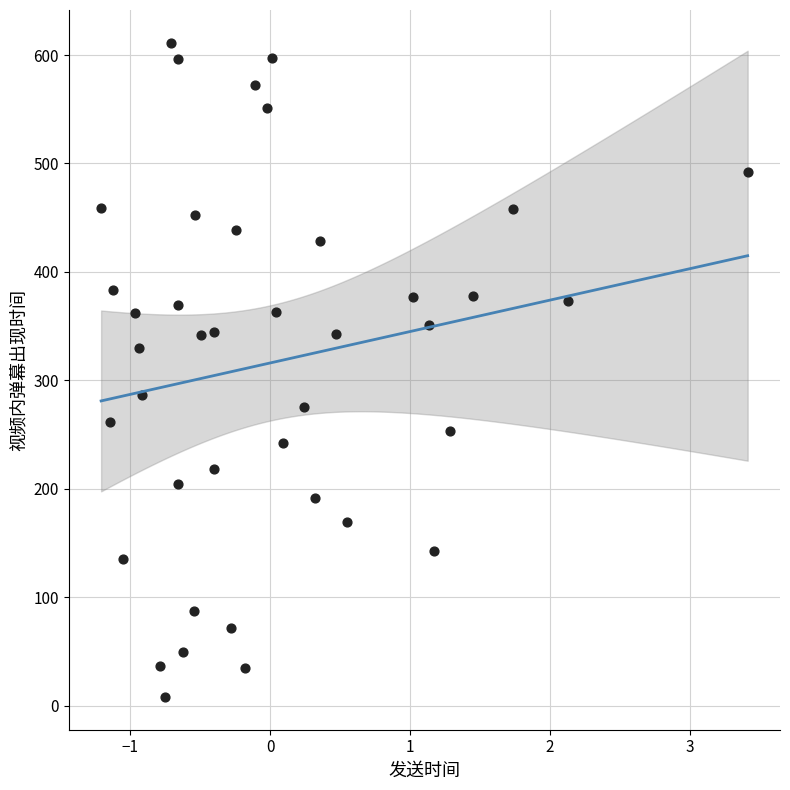

What is the range of X values (max minus min)?

4.6